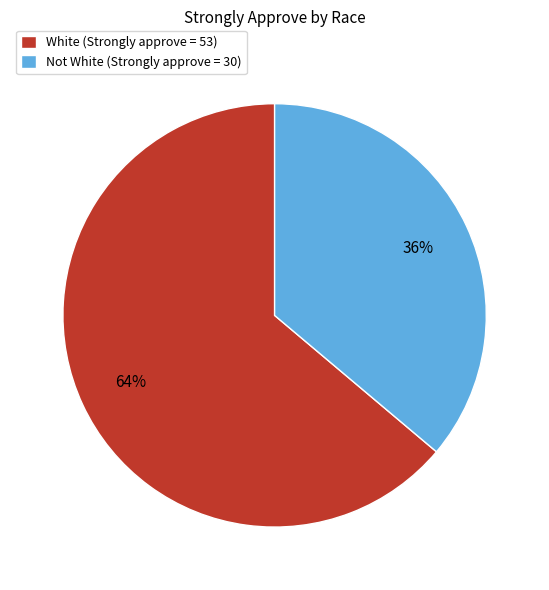

Which slice is the smallest?

Not White